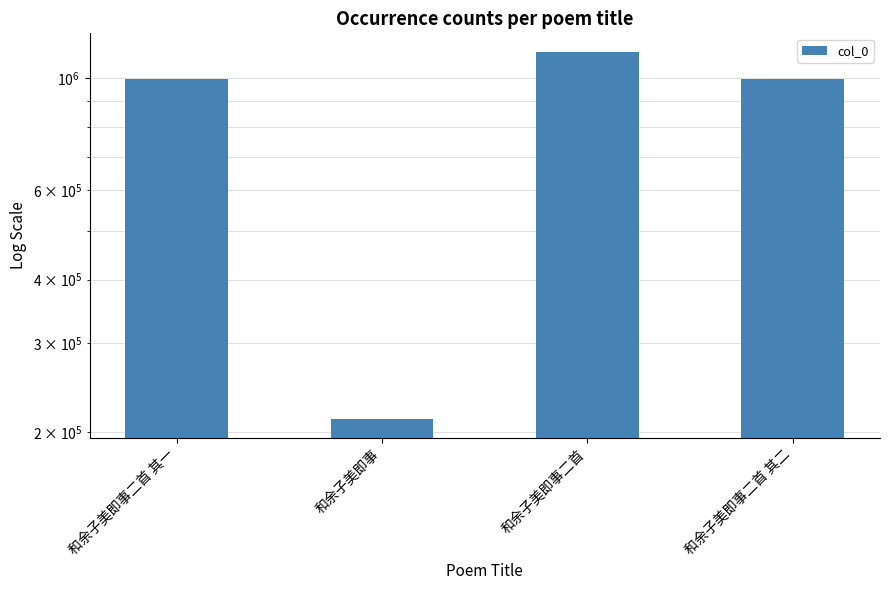

Where does the data first go above 994731?

和余子美即事二首